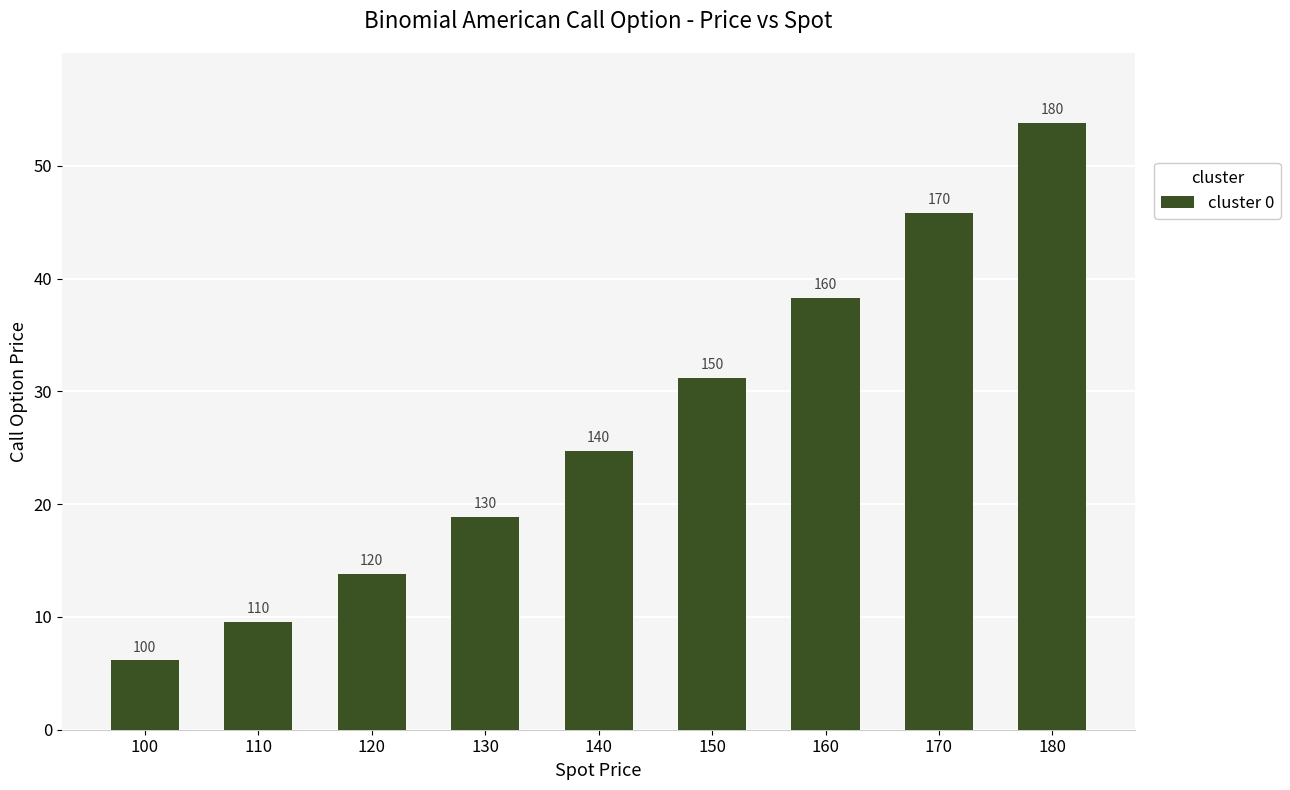

Rank the categories by value from highest to lowest.

180, 170, 160, 150, 140, 130, 120, 110, 100